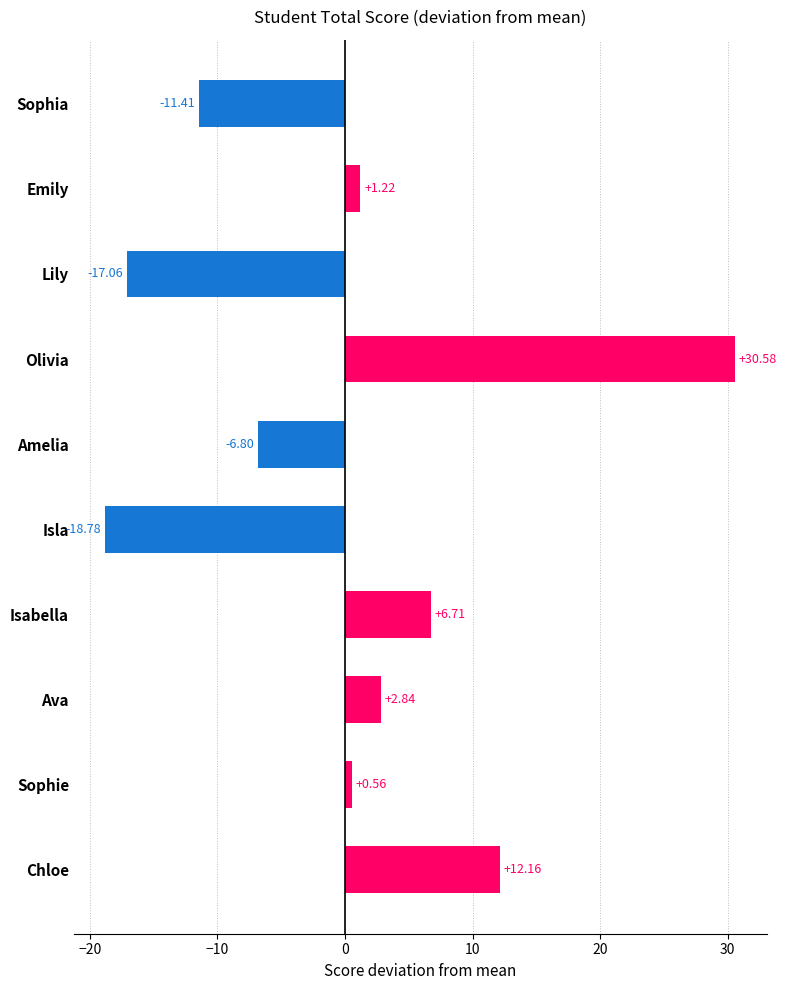

Are the bars horizontal?

Yes